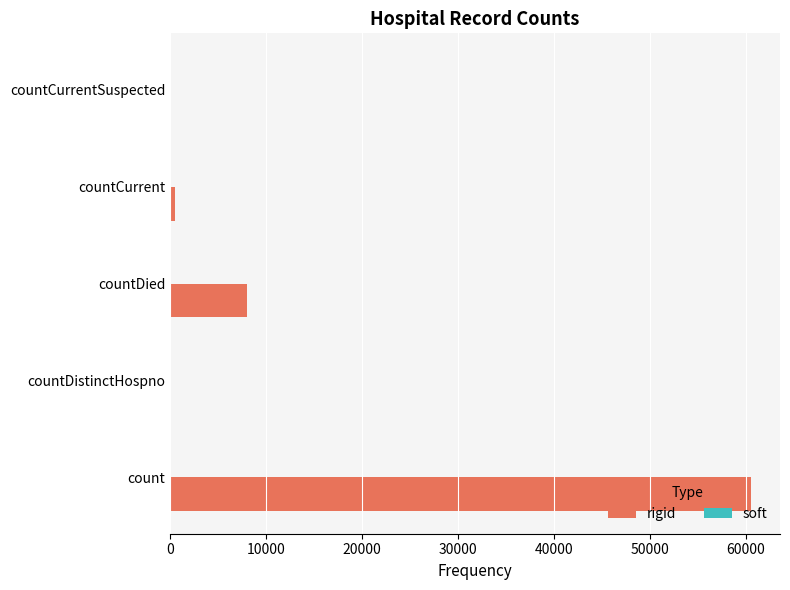

Between countDistinctHospno and count, which is larger?

count